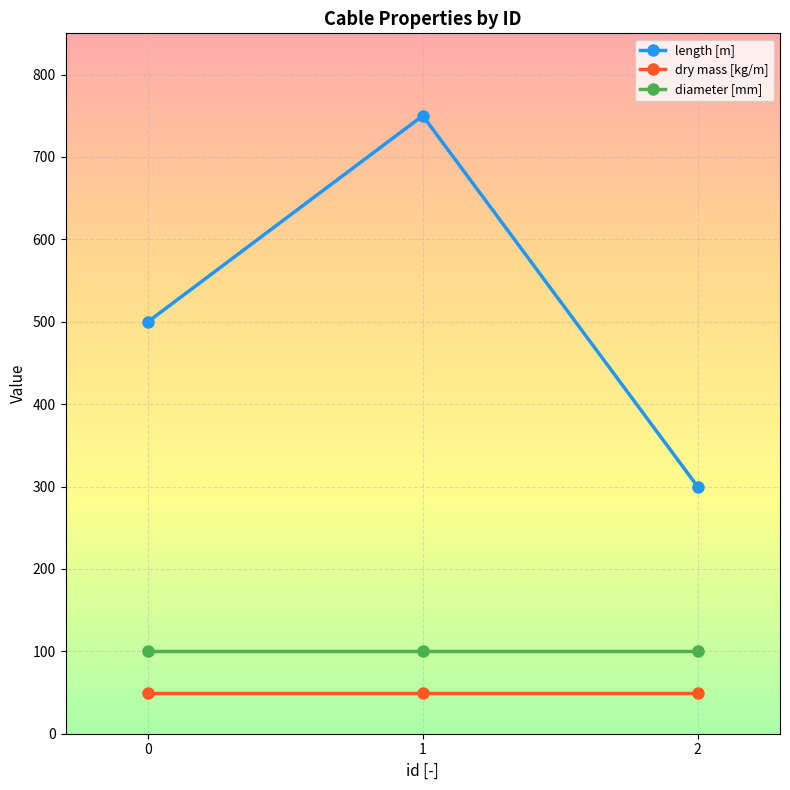

What is the approximate value of diameter [mm] at 0?

100